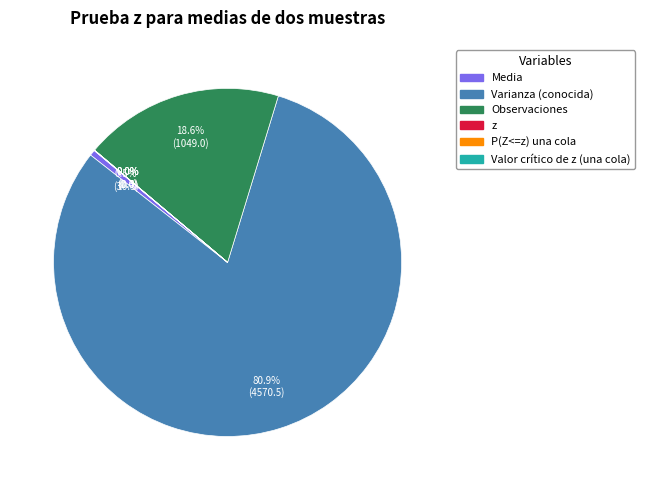

Does any single category account for the majority?

Yes